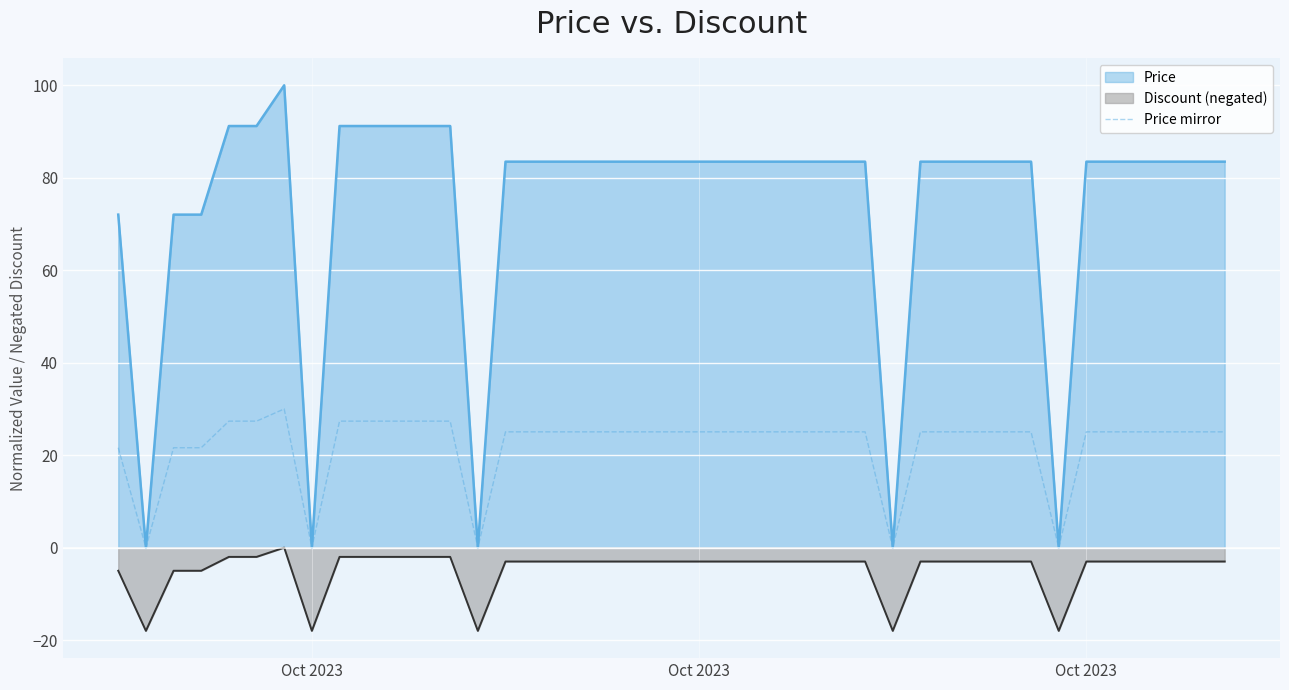

Where is the first local minimum?

Oct 2023